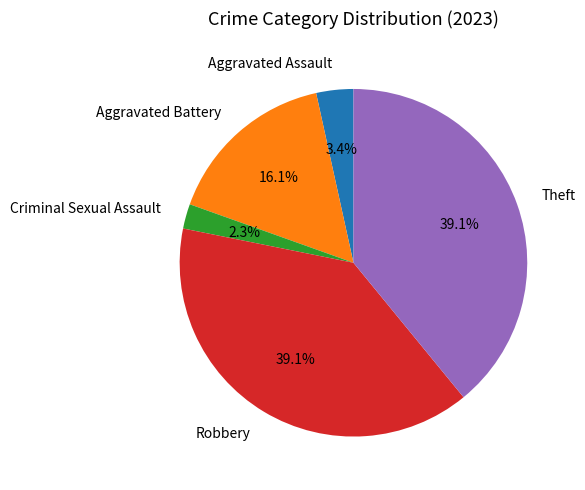

Which slice is the smallest?

Criminal Sexual Assault